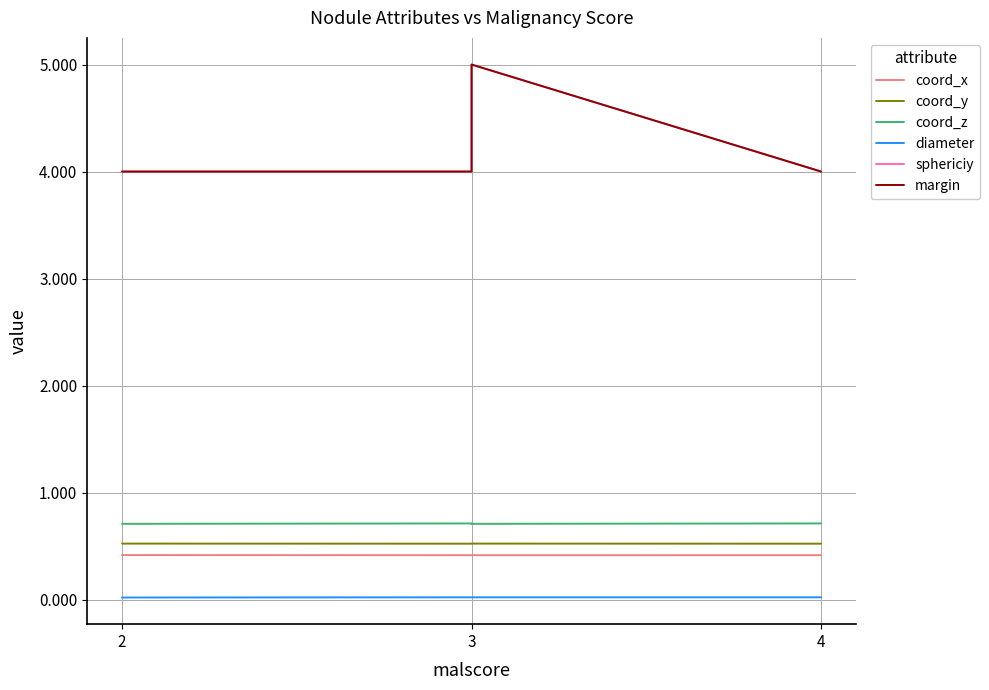

Does the chart display data point markers on the line(s)?

No